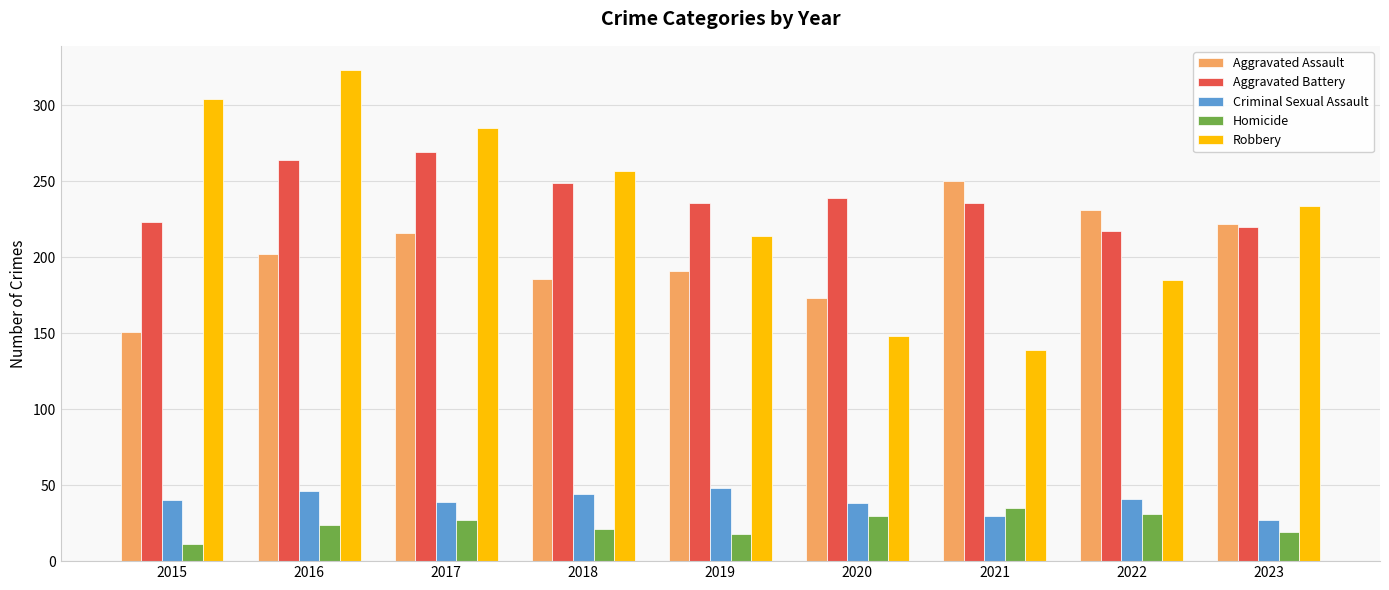

At 2021, list the series in order from smallest to largest.

Criminal Sexual Assault, Homicide, Robbery, Aggravated Battery, Aggravated Assault